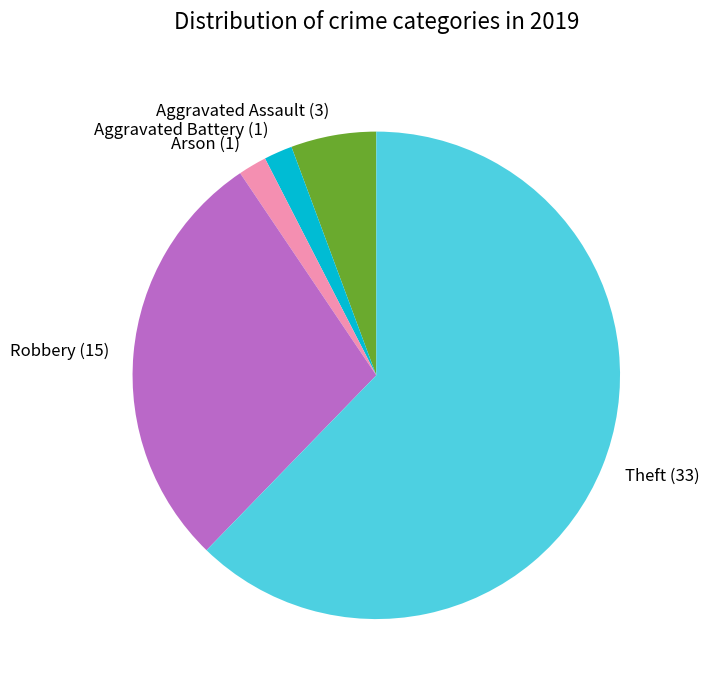

Between Aggravated Battery (1) and Robbery (15), which is larger?

Robbery (15)